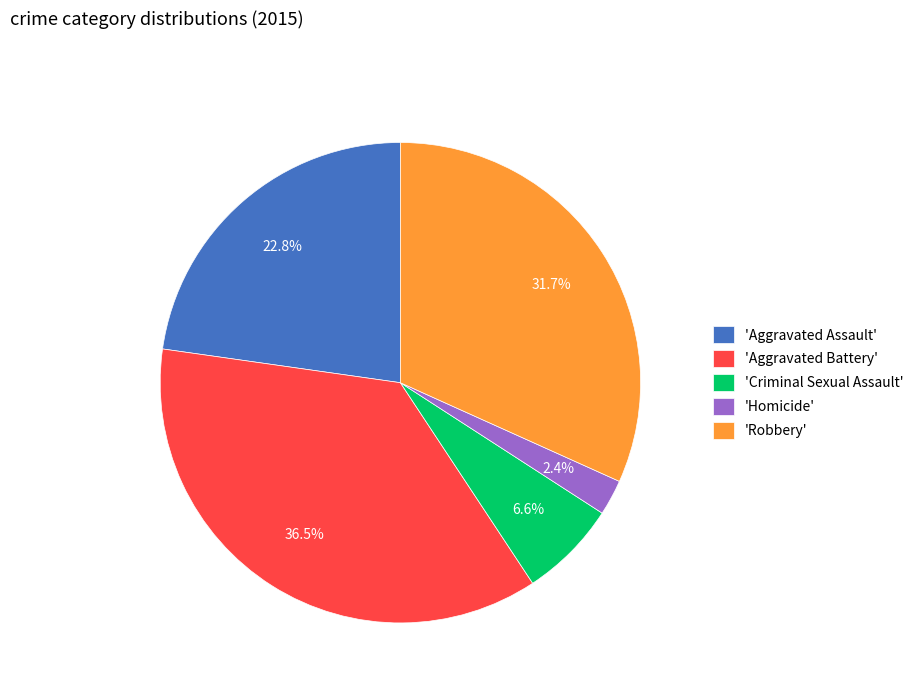

To the nearest percent, what is the average slice percentage?

20%